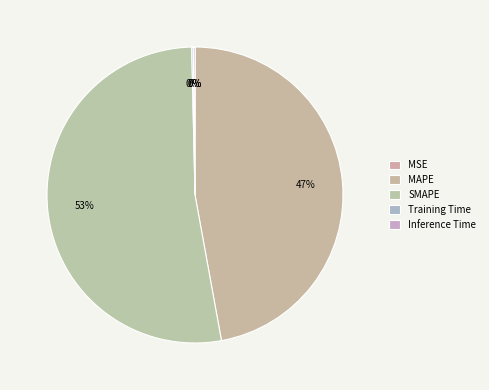

Count the number of slices in the pie.

5